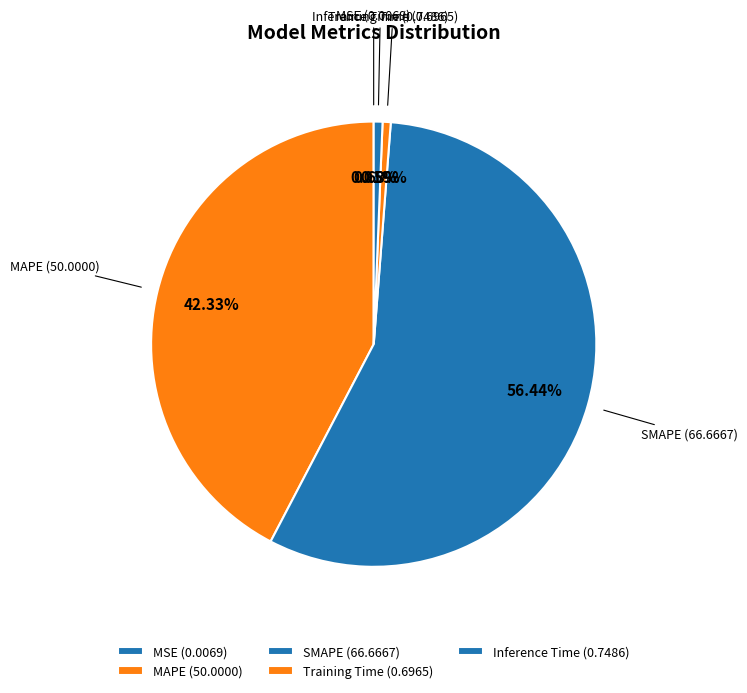

To the nearest percent, what percentage of the pie is Training Time?

1%